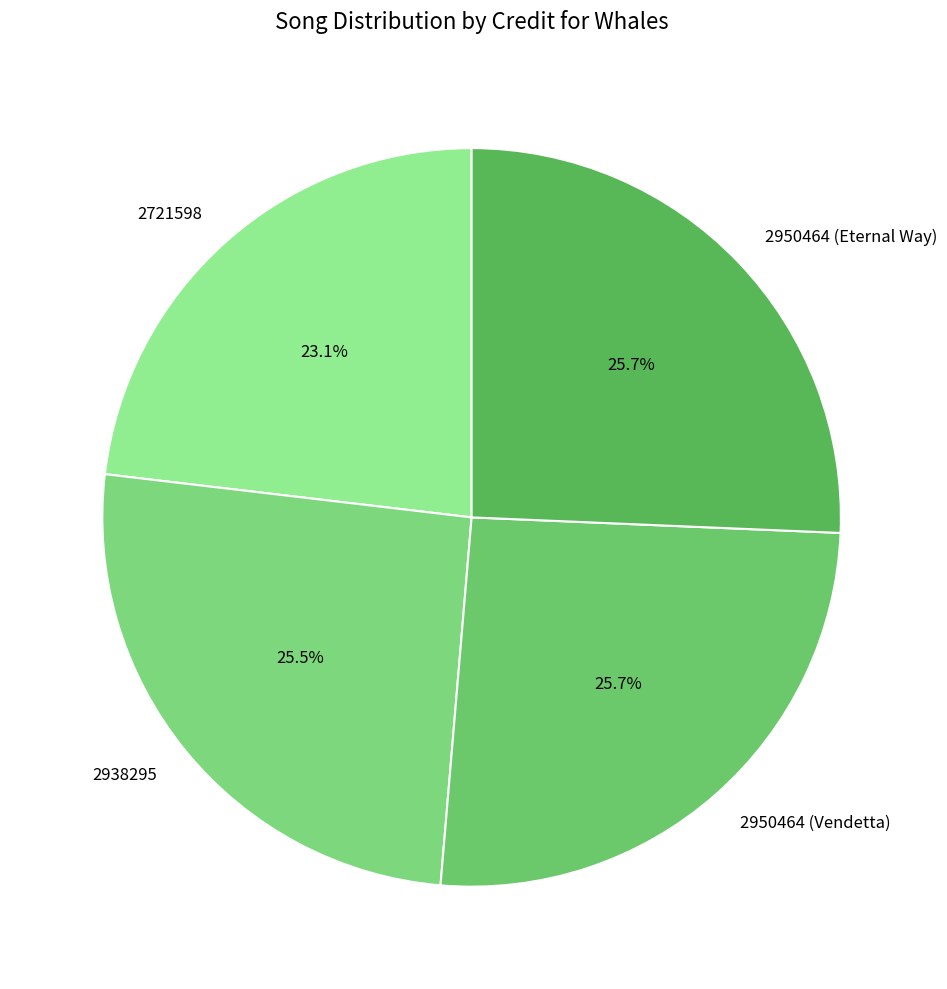

Which category has the smallest portion of the pie?

2721598